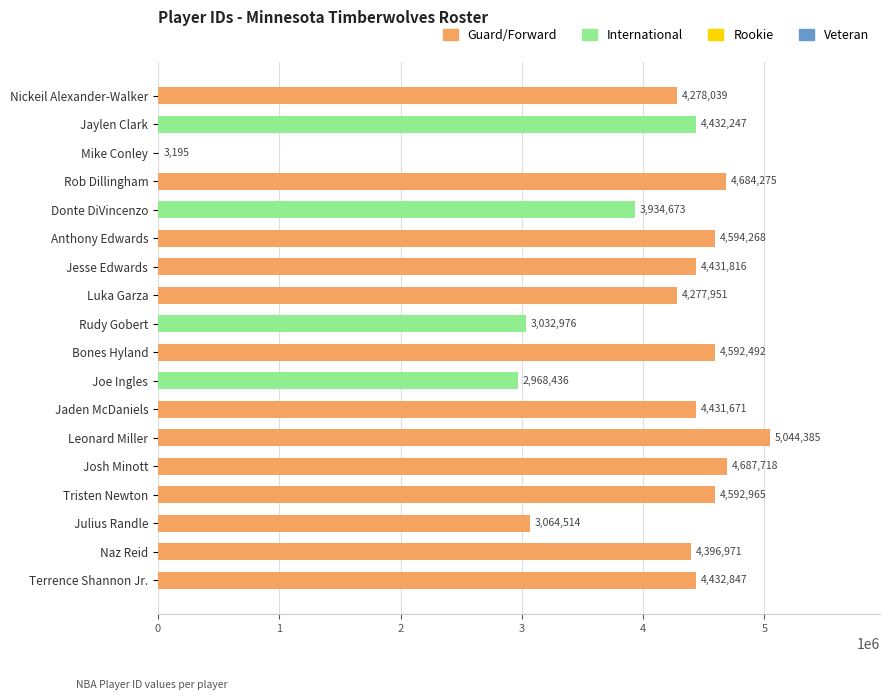

Reading top to bottom, extract all data points from this chart.

Nickeil Alexander-Walker=4278039	Jaylen Clark=4432247	Mike Conley=3195	Rob Dillingham=4684275	Donte DiVincenzo=3934673	Anthony Edwards=4594268	Jesse Edwards=4431816	Luka Garza=4277951	Rudy Gobert=3032976	Bones Hyland=4592492	Joe Ingles=2968436	Jaden McDaniels=4431671	Leonard Miller=5044385	Josh Minott=4687718	Tristen Newton=4592965	Julius Randle=3064514	Naz Reid=4396971	Terrence Shannon Jr.=4432847